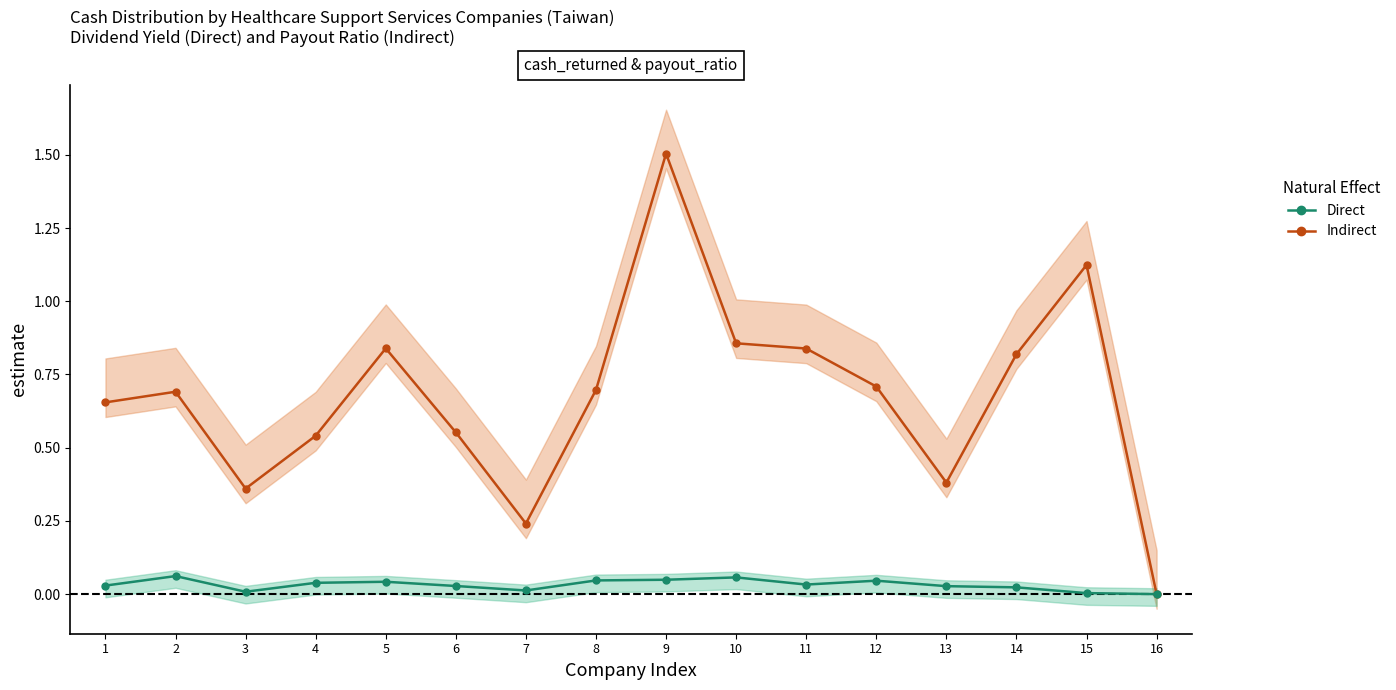

True or false: Indirect and Direct intersect in this chart.

False